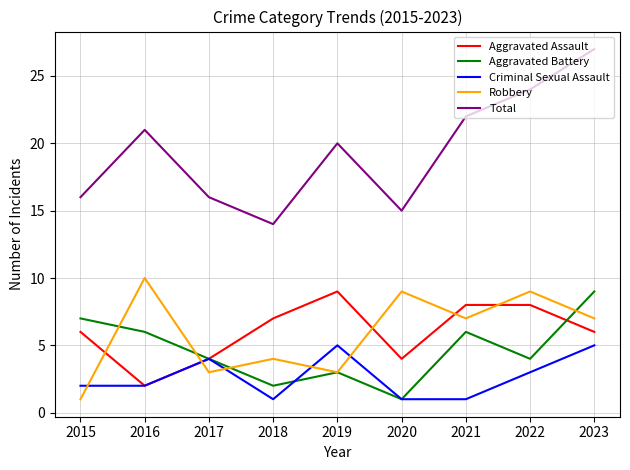

What are all the series names shown in the legend?

Aggravated Assault, Aggravated Battery, Criminal Sexual Assault, Robbery, Total